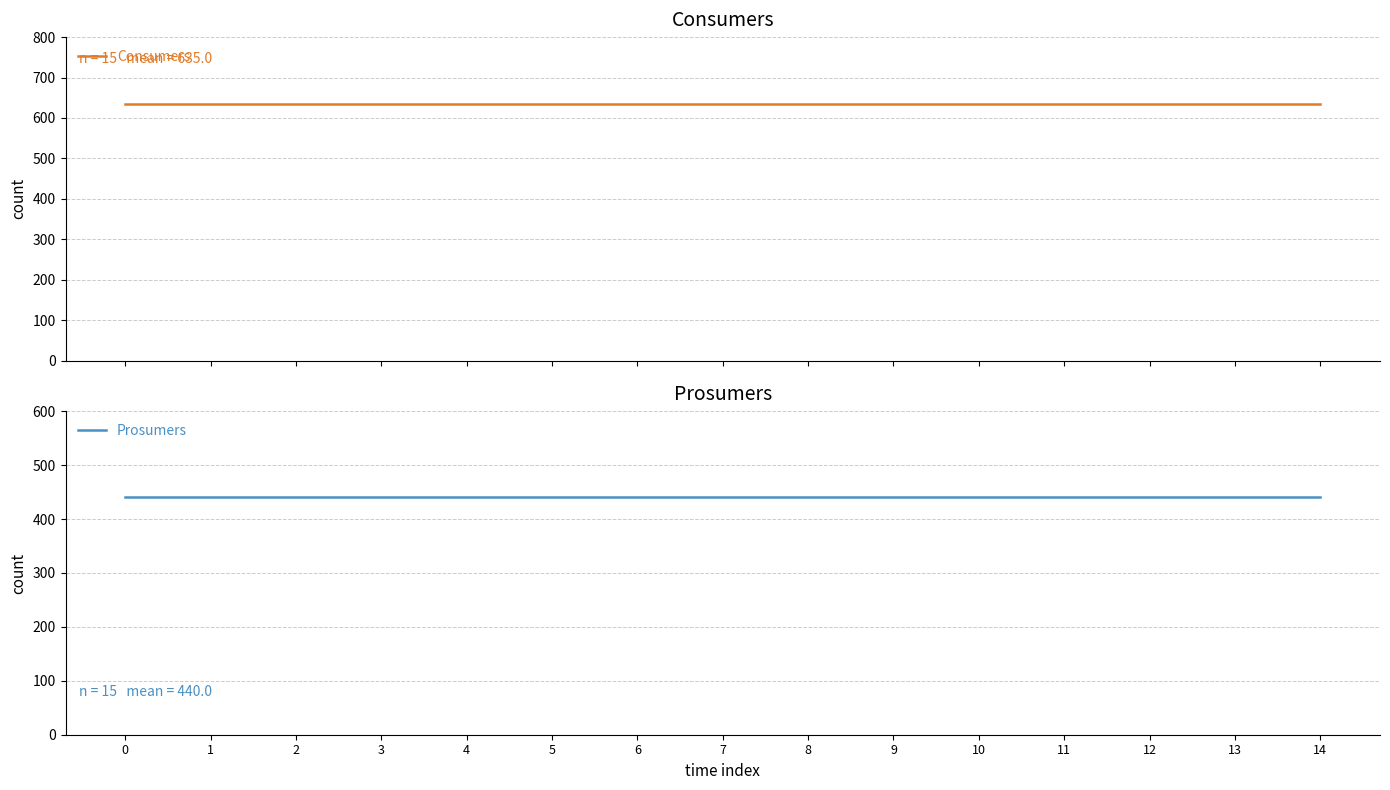

The Prosumers series shows 736 at 3. True or false?

False